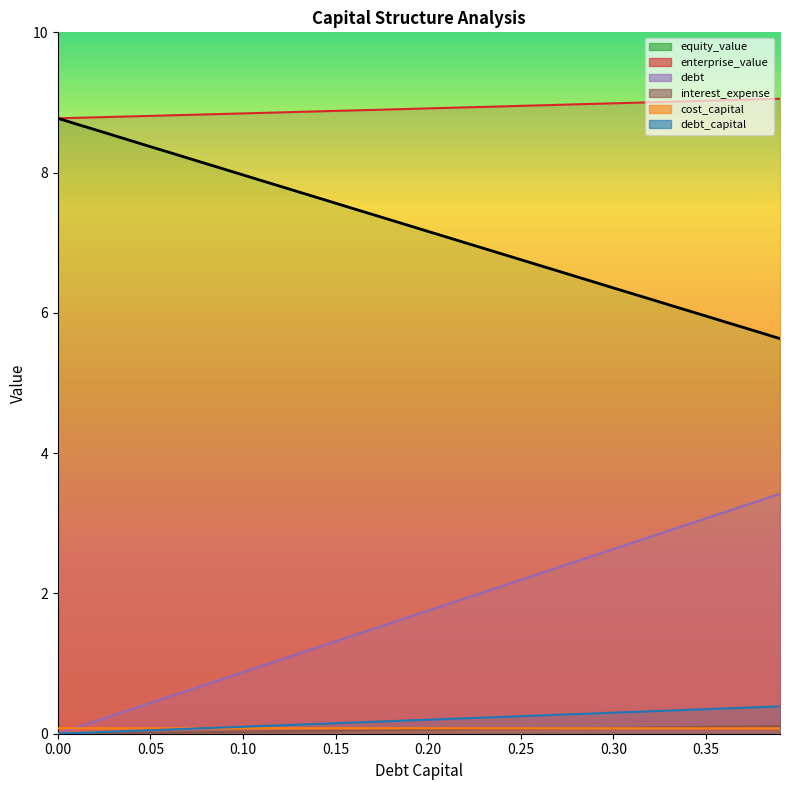

How many data points does each series have?

40